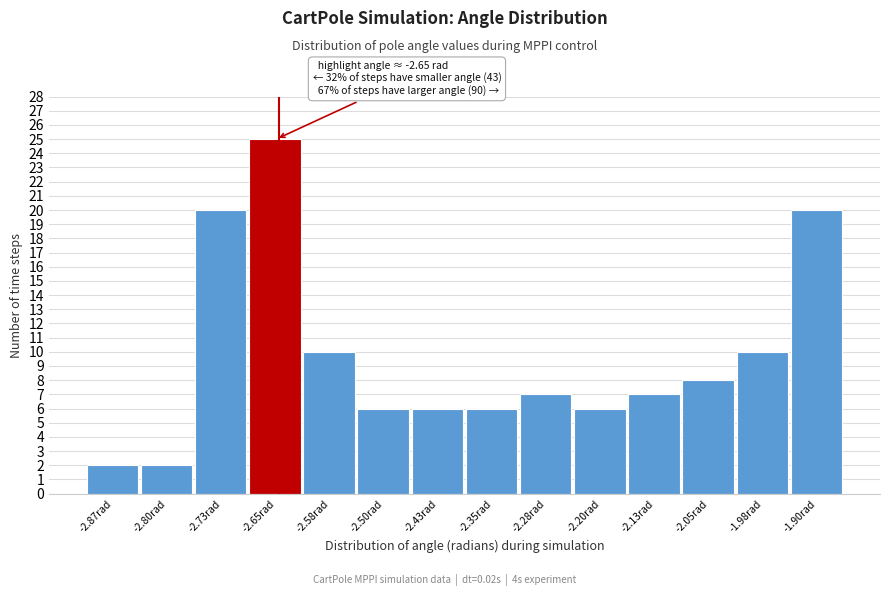

Over which range of the x-axis is the bar tallest?

-2.69 to -2.61